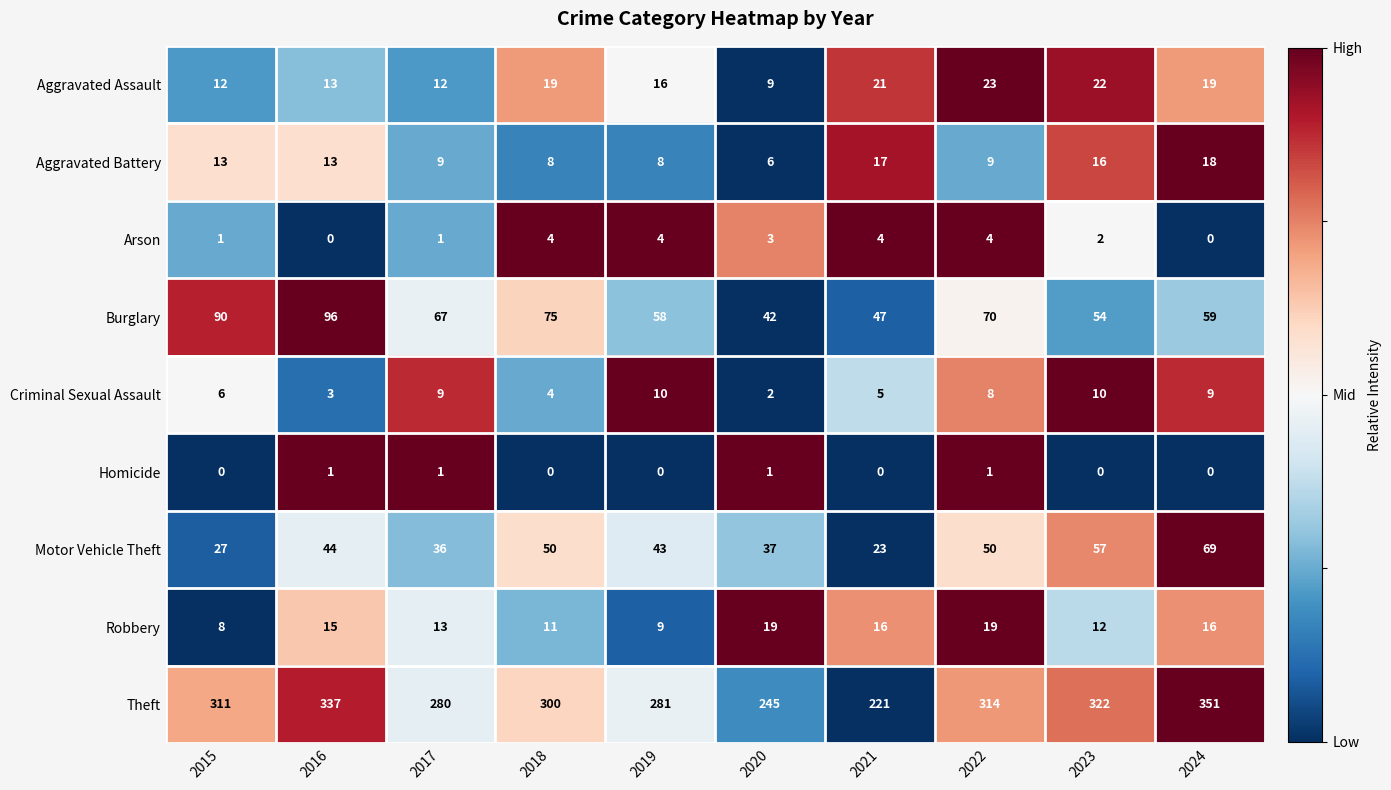

At which label does Aggravated Battery reach its peak?

2024